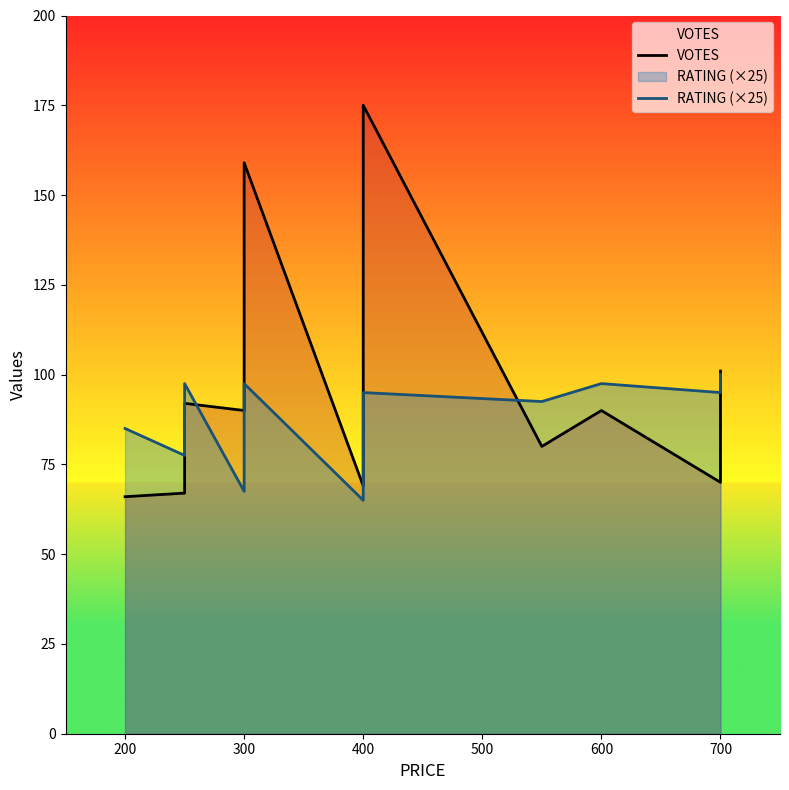

True or false: RATING (×25) has more than 1 interior local peaks.

True